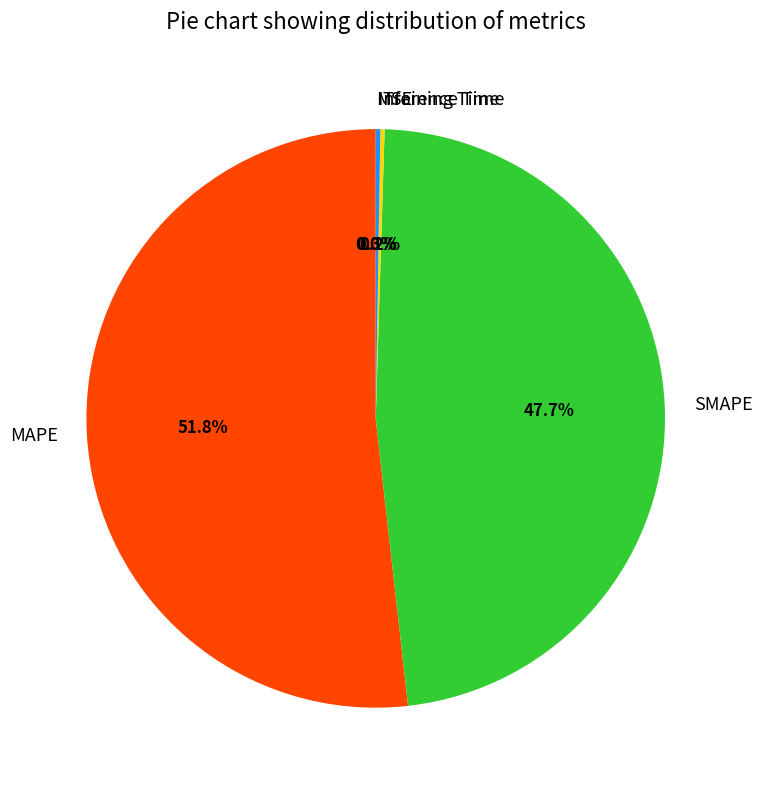

What is the majority slice?

MAPE